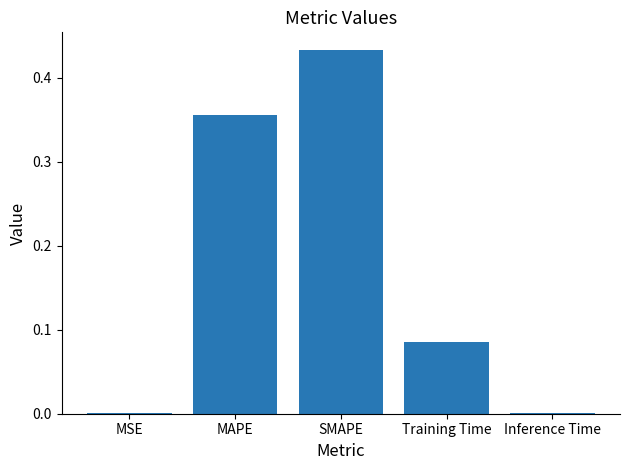

Is it true that the value at Inference Time is 0.0?

True